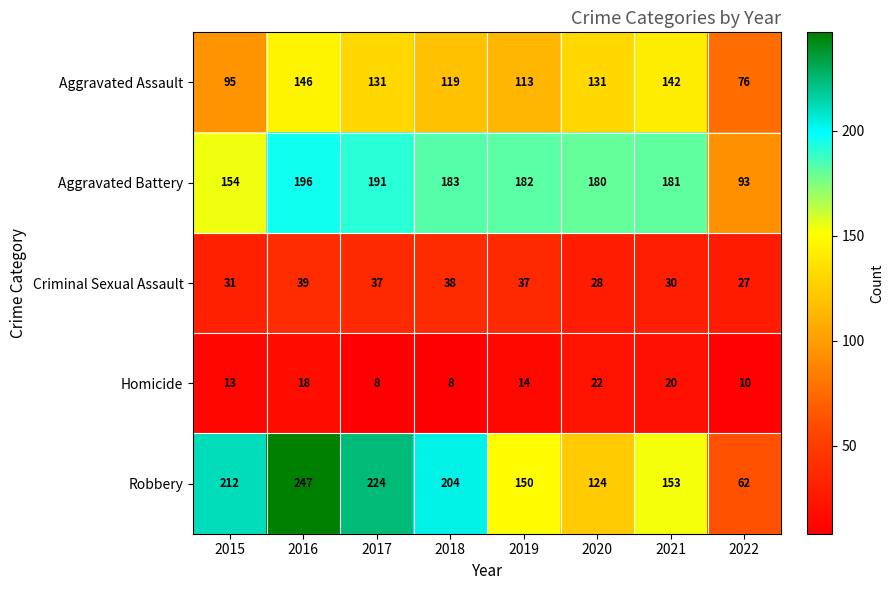

Which category has the lowest value in the Aggravated Assault series?

2022